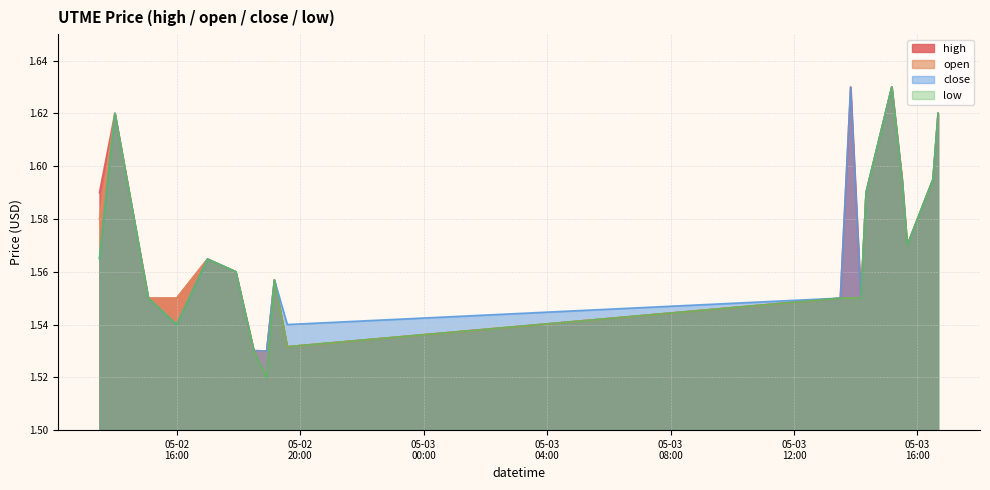

Where is open nearest to the value 1?

2022-05-02 18:55:00